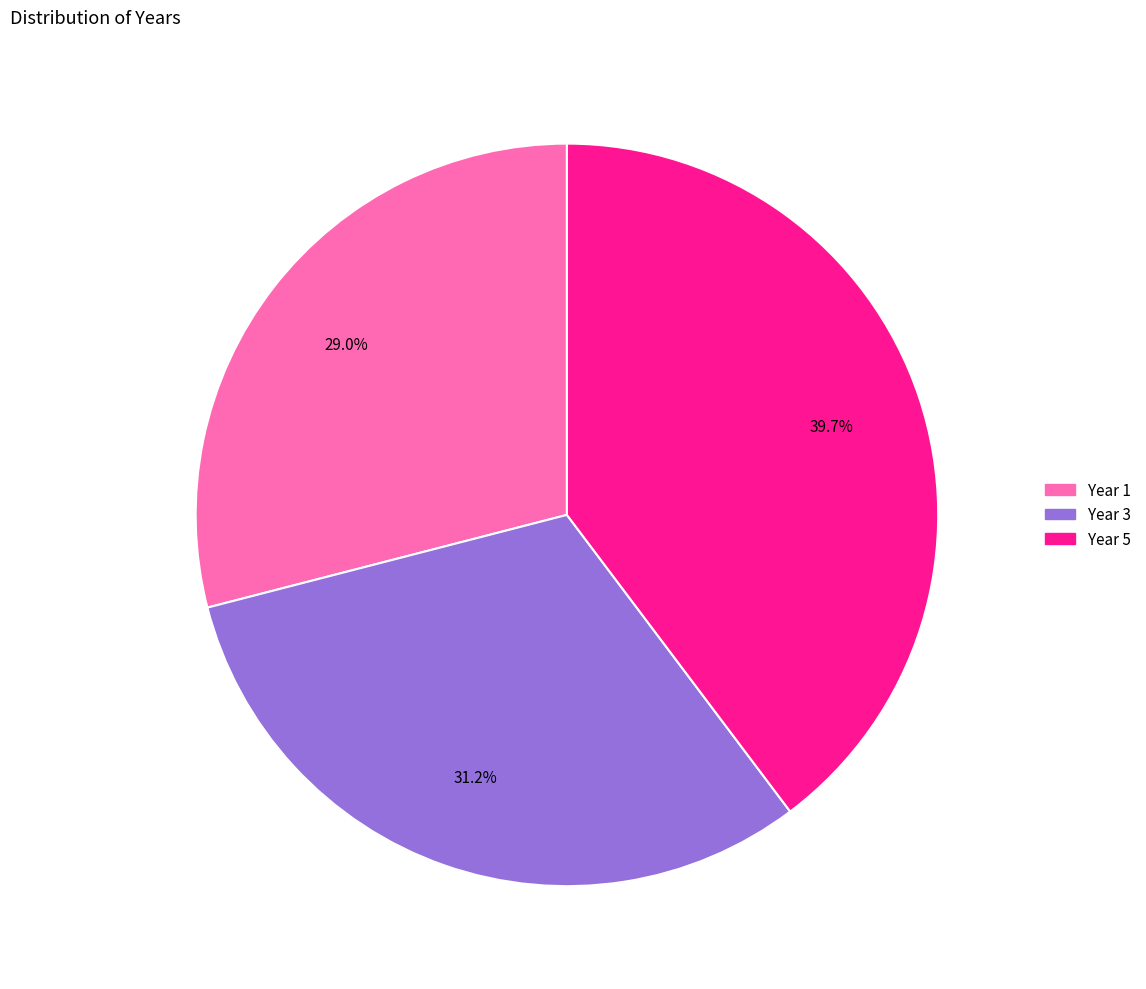

What portion of the pie excludes Year 5?

60.3%